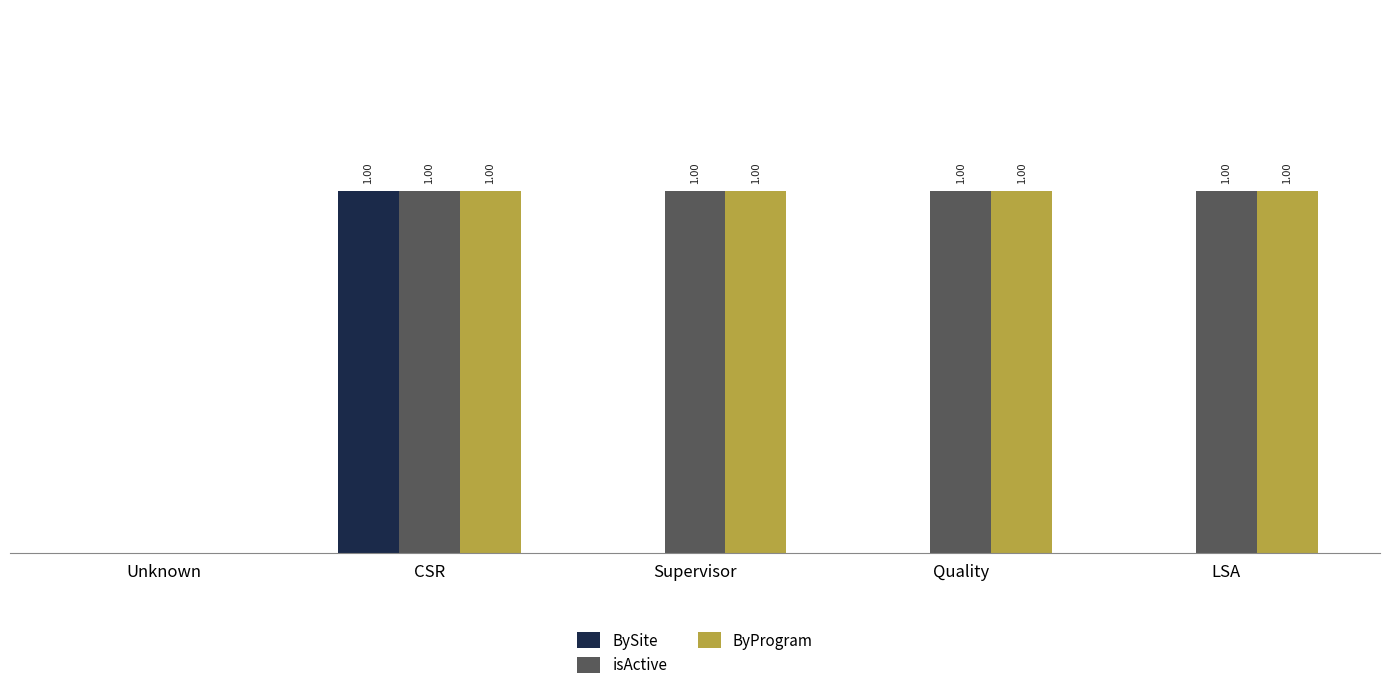

At which category is the sum across all series the highest?

CSR